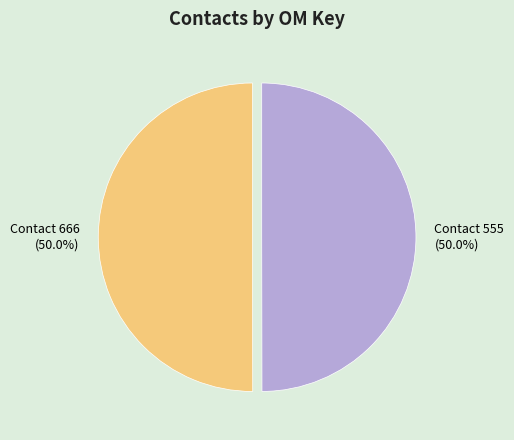

What is the total percentage of Contact 555 and Contact 666?

100.0%